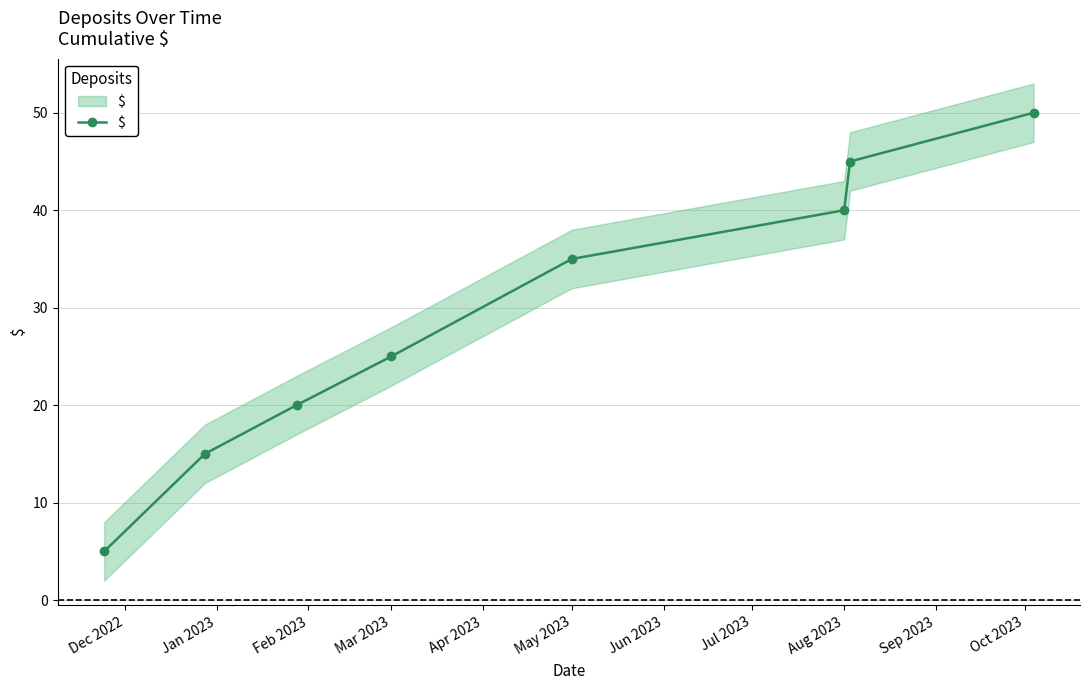

The value at Jan 2023 is 10. True or false?

False